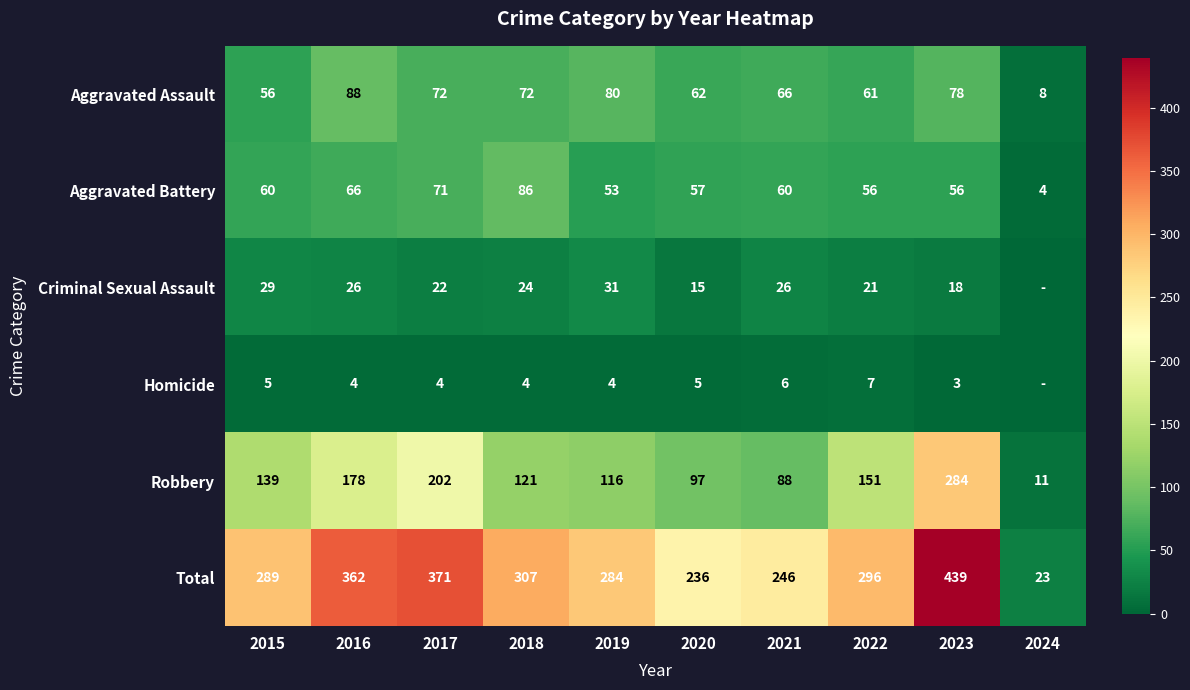

How many categories are shown in the chart?

10